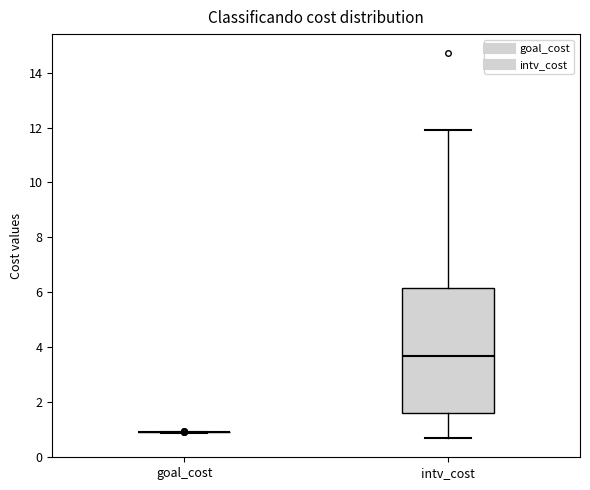

Reading left to right, read every box against the y-axis: the position of its median line, the range the box covers, and the ends of its whiskers. The values are not printed on the chart, so give them approximately, as read against the axis.

goal_cost: box collapsed to a line at 1.0, whiskers 1.0 to 1.0
intv_cost: median 3.8, box 1.6 to 6.2, whiskers 0.8 to 12.0